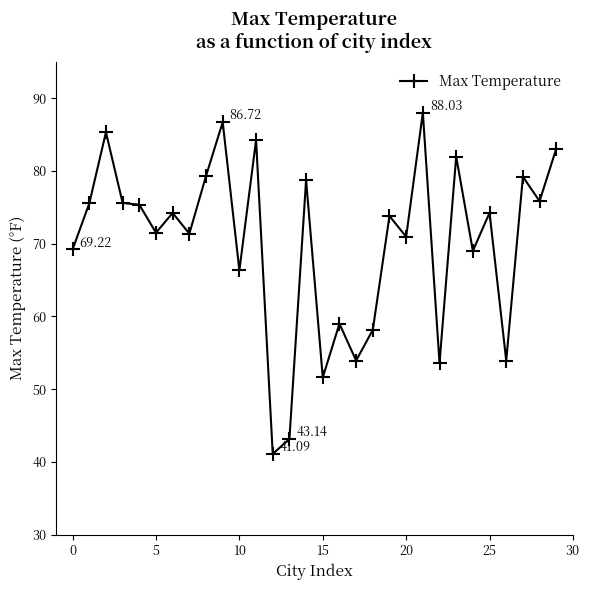

What is the sum of all values?

2104.1